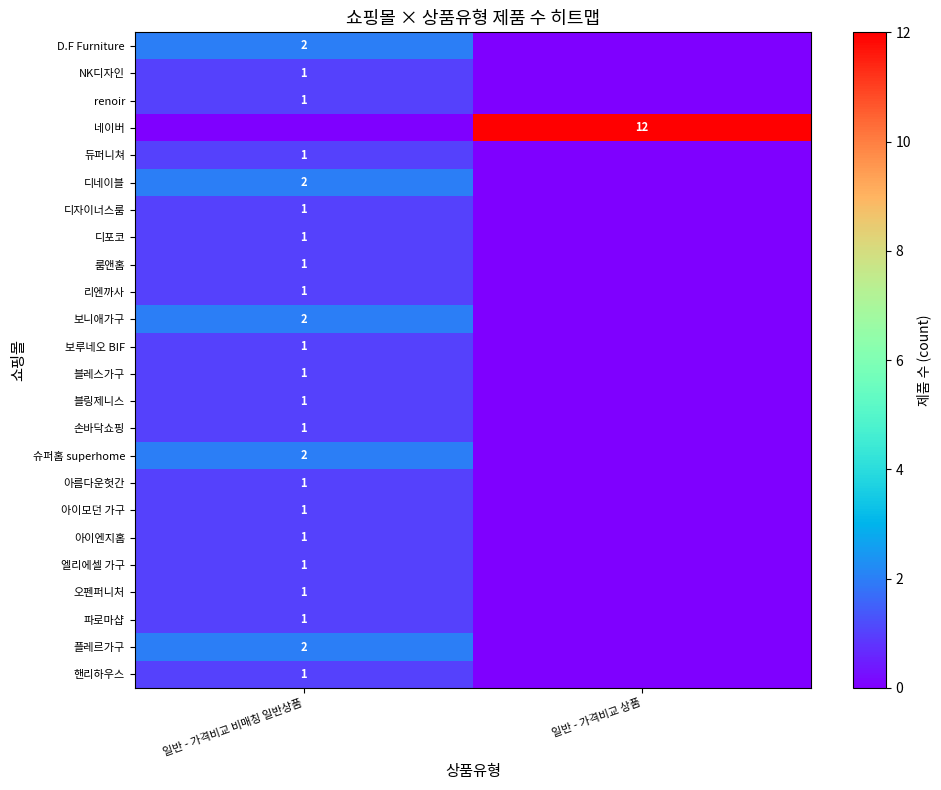

The value of 파로마샵 at 일반 - 가격비교 비매칭 일반상품 is 1. True or false?

True